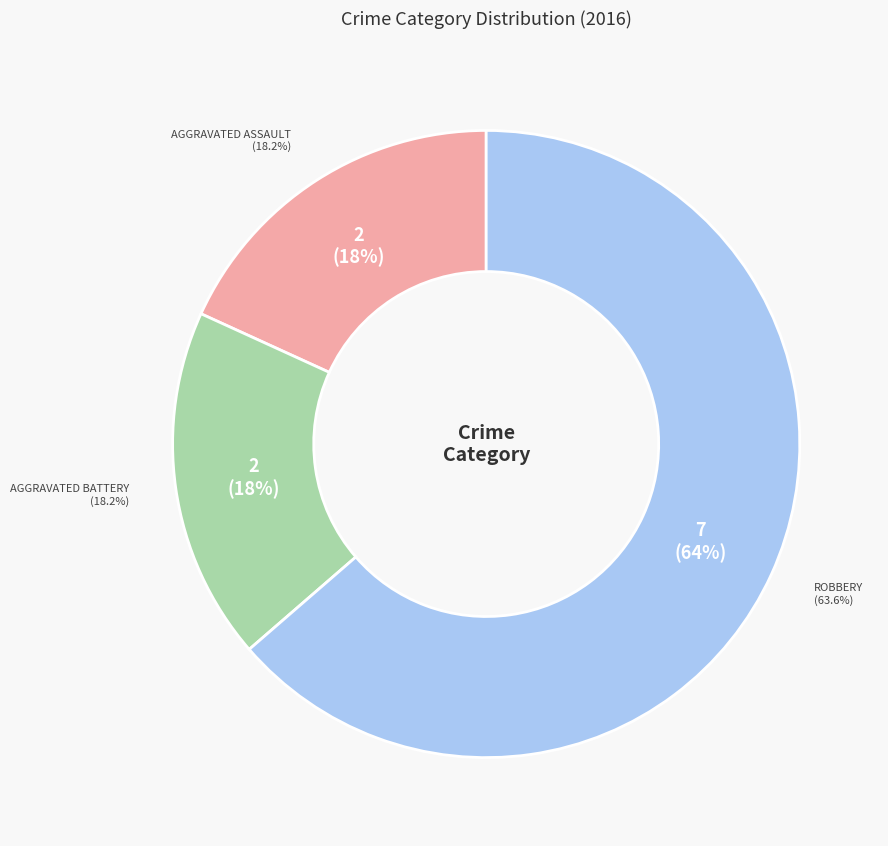

Rank the categories by value from highest to lowest.

Robbery, Aggravated Assault, Aggravated Battery